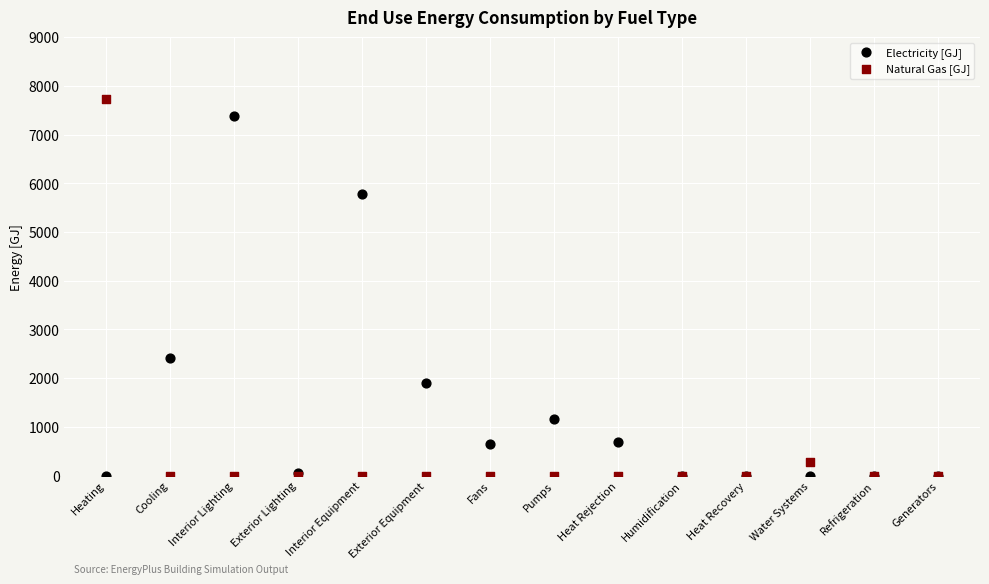

In the Electricity [GJ] series, what Y value is closest to 3694?

2410.7